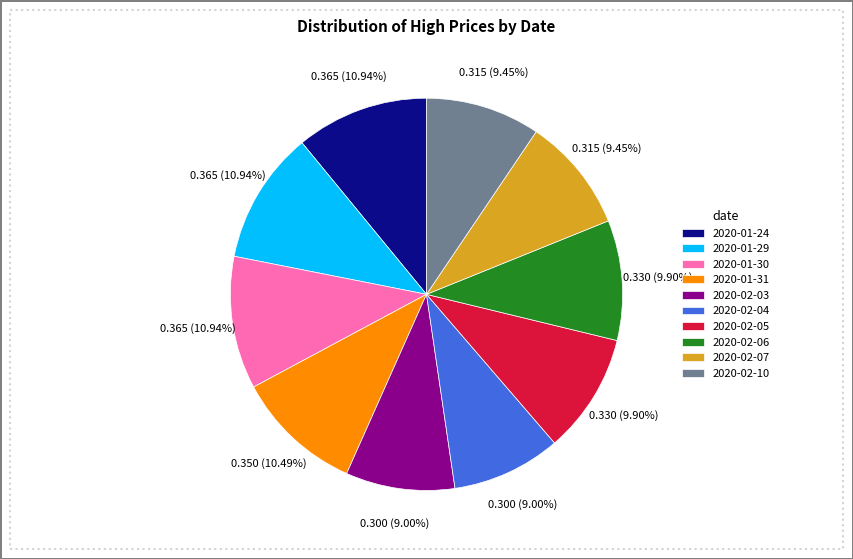

Is it true that 2020-01-30 is 1% of the pie?

False